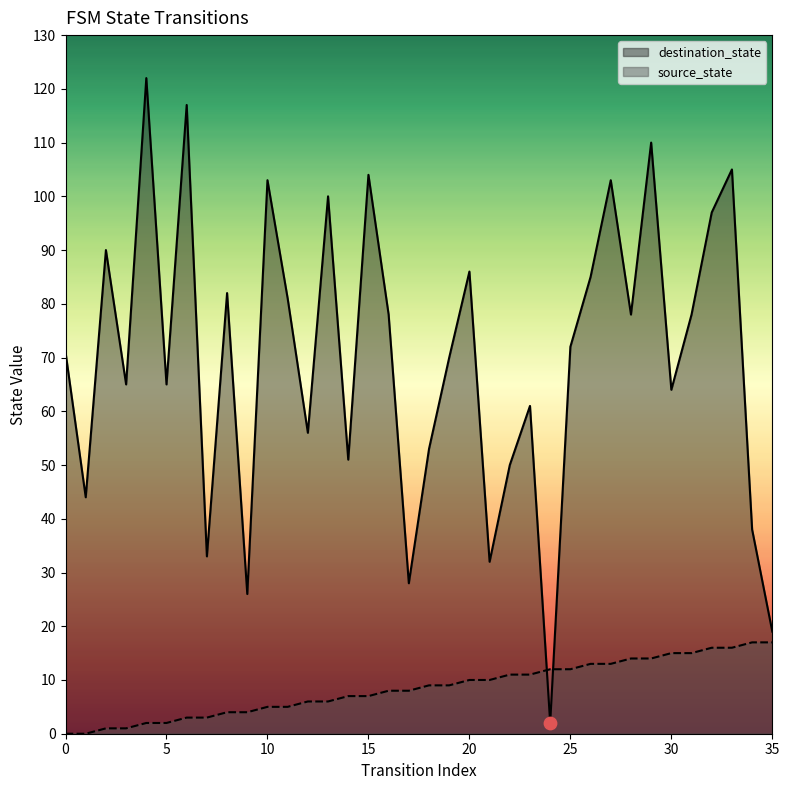

Which series reaches the maximum Y coordinate?

destination_state